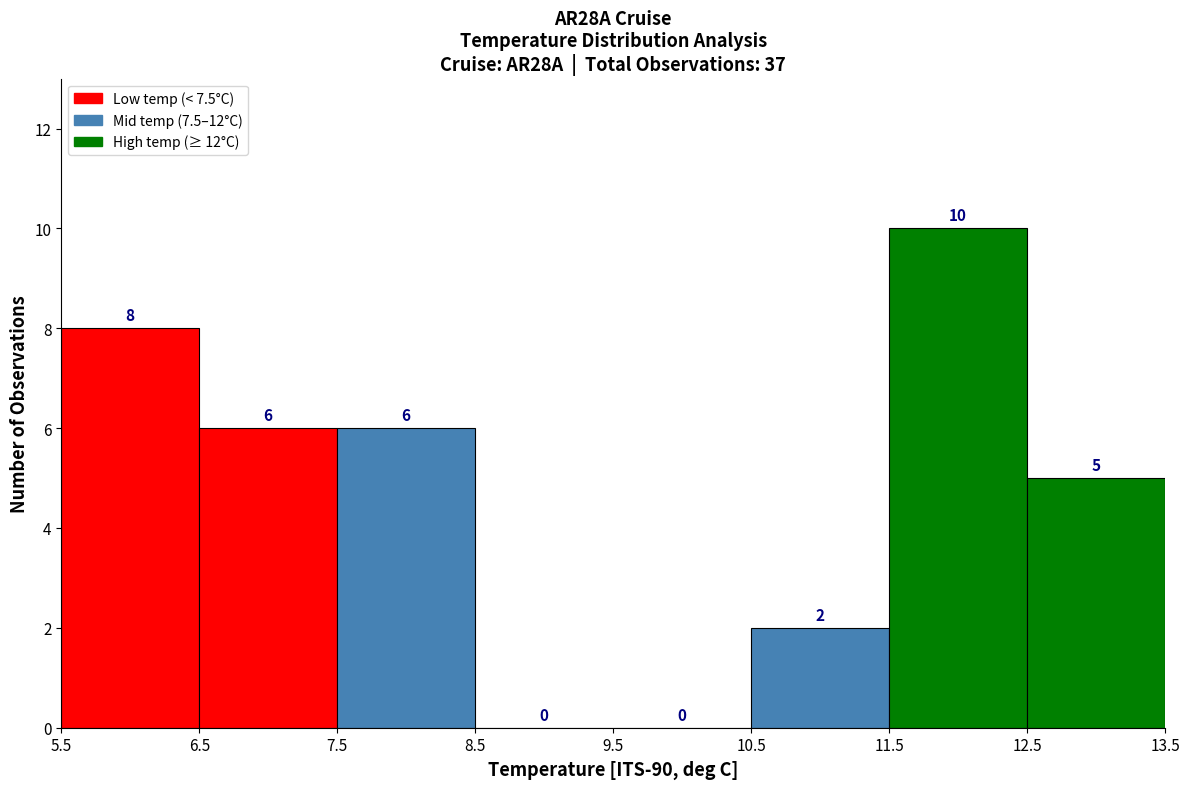

How tall is the bar that spans 6.5 to 7.5 on the x-axis?

6